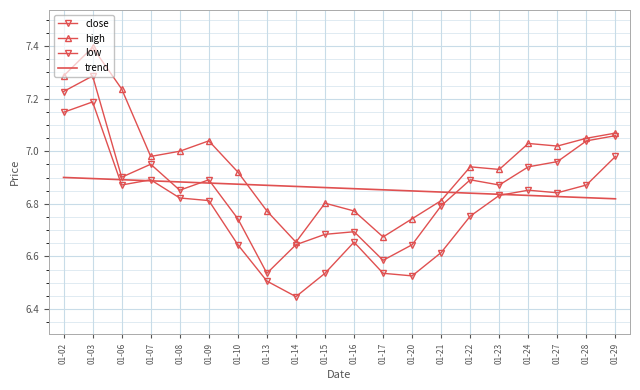

What are all the series names shown in the legend?

close, high, low, trend